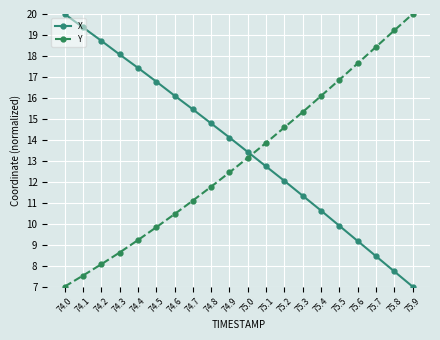

What is the value of the X point at the 2nd from the left?

19.4